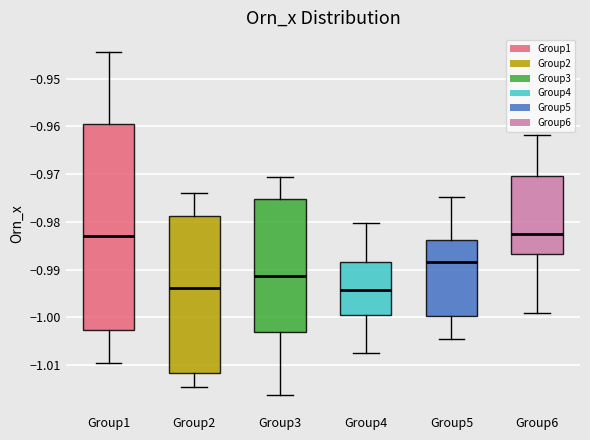

Comparing the boxes themselves (not the whiskers), which one is the tallest?

Group1